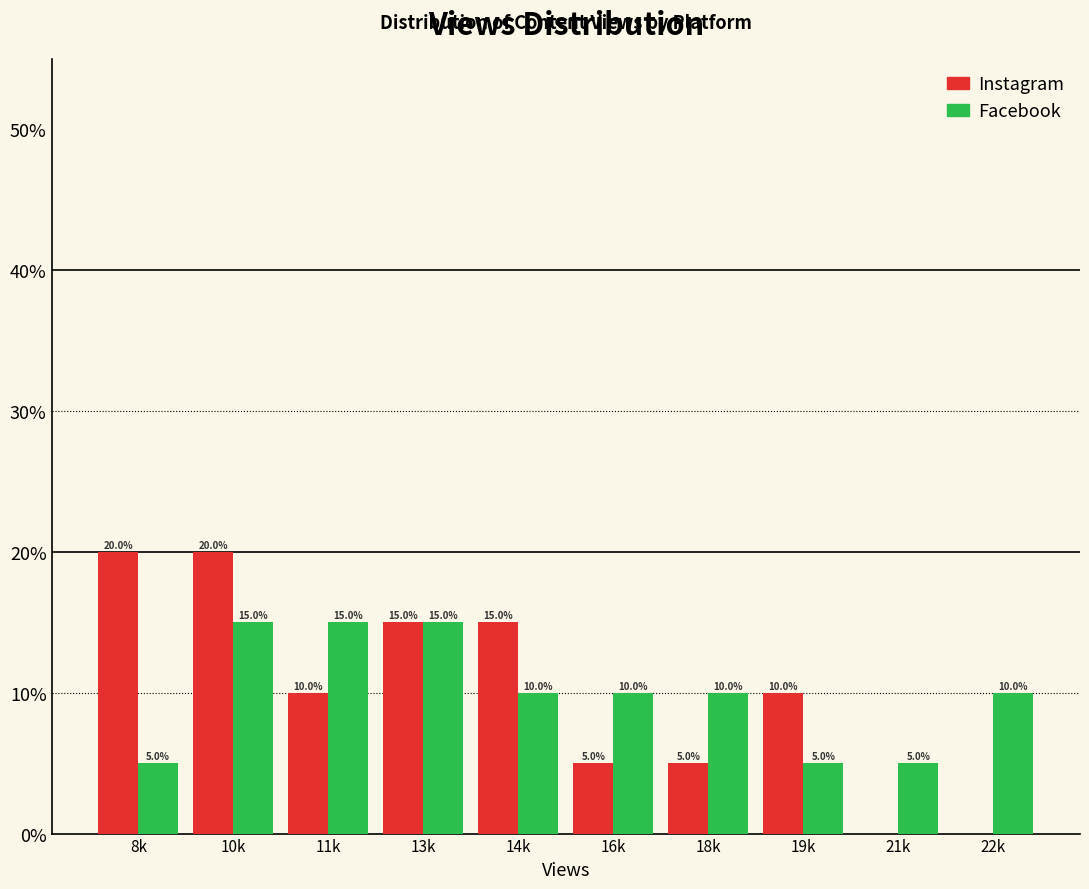

Reading left to right, transcribe all the data shown in this chart.

Instagram: 8k=20	10k=20	11k=10	13k=15	14k=15	16k=5	18k=5	19k=10	21k=0	22k=0
Facebook: 8k=5	10k=15	11k=15	13k=15	14k=10	16k=10	18k=10	19k=5	21k=5	22k=10